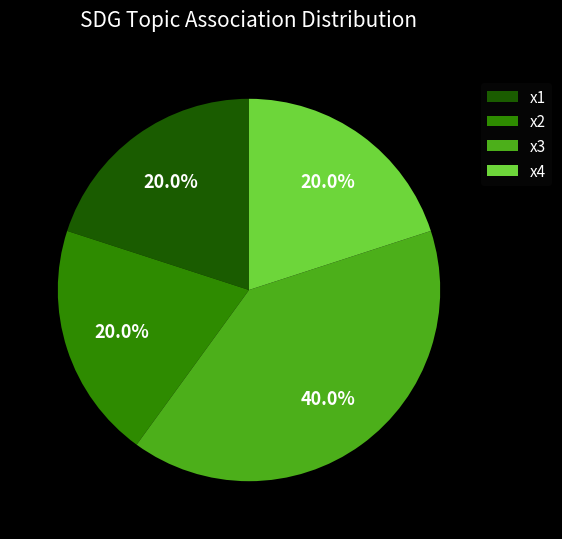

What is the ratio of the value at x2 to the value at x3?

0.5